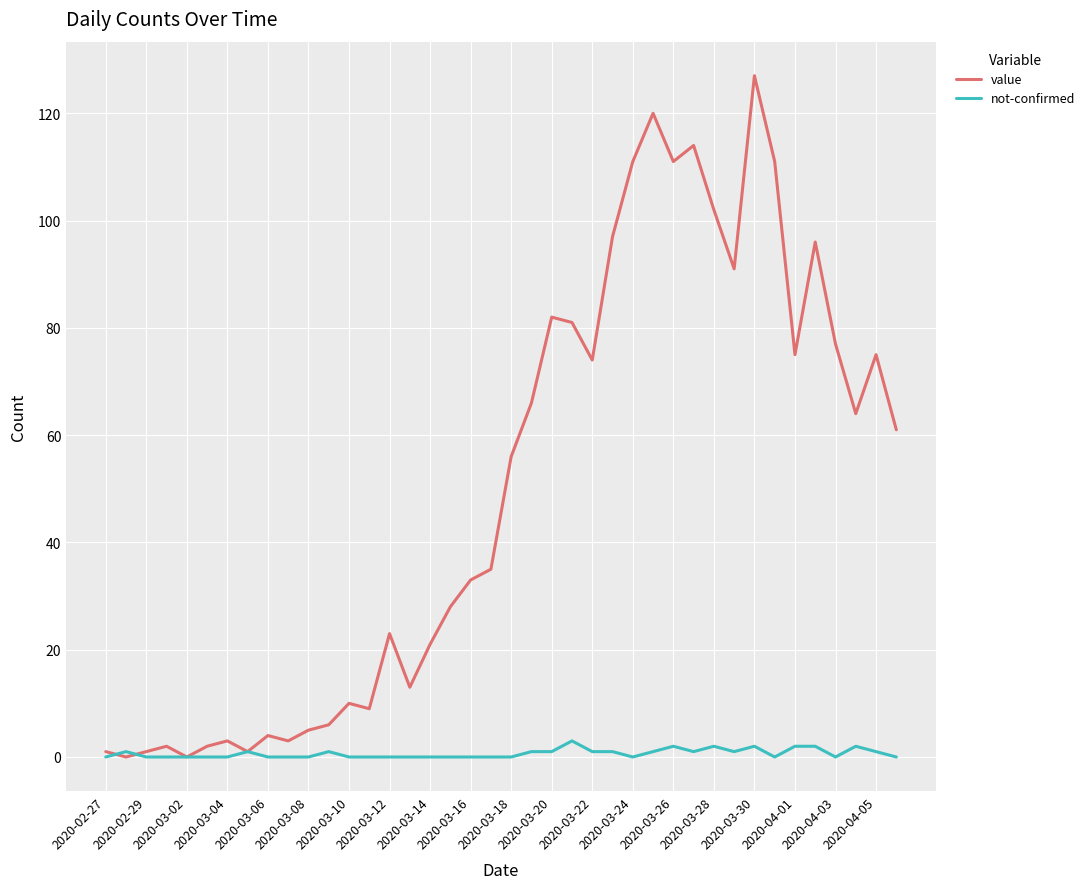

Which series has the largest range (max minus min)?

value